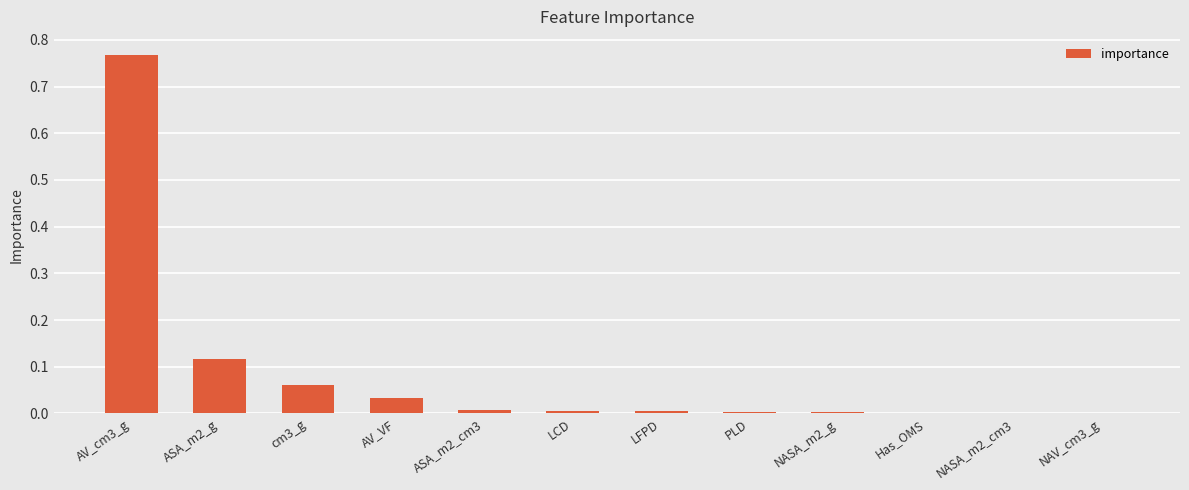

What is the sum of all values?

1.0